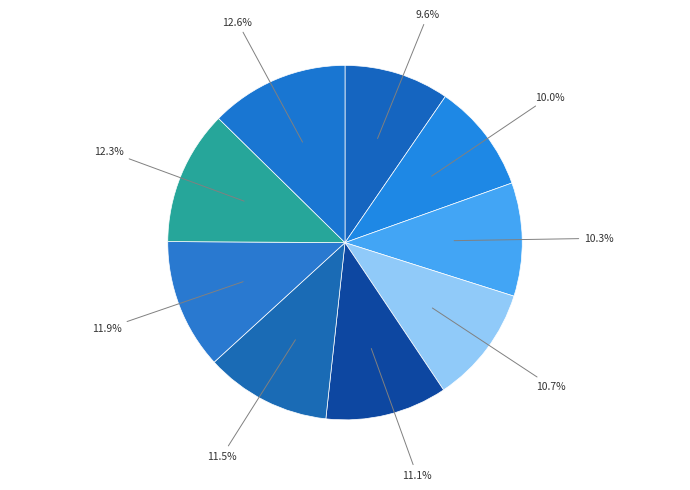

Count the number of slices in the pie.

9